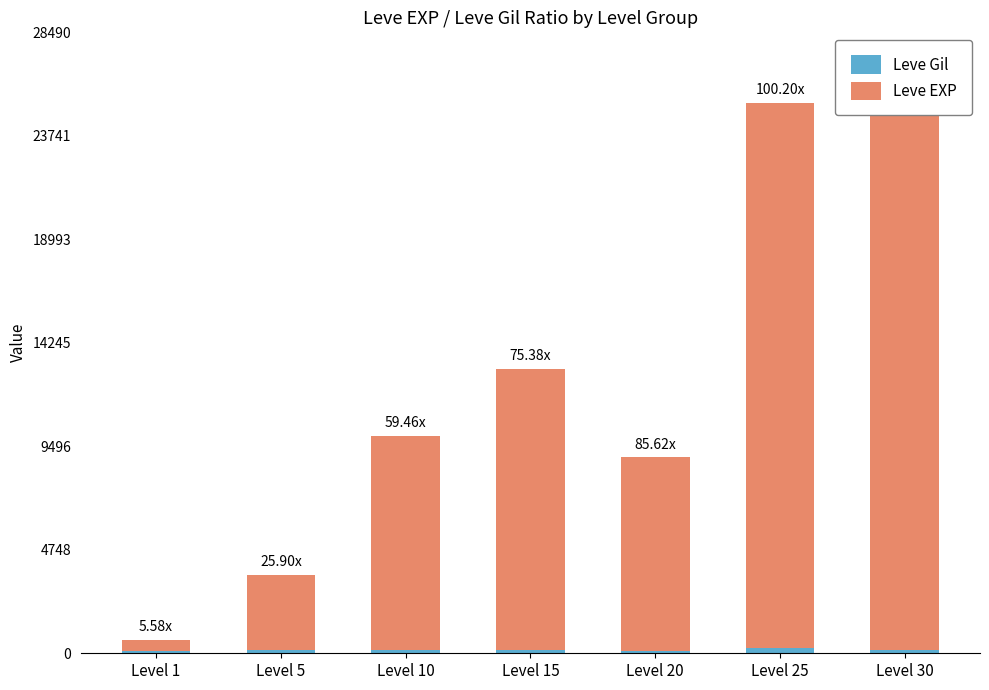

What is the total value across all series at Level 30?

25900